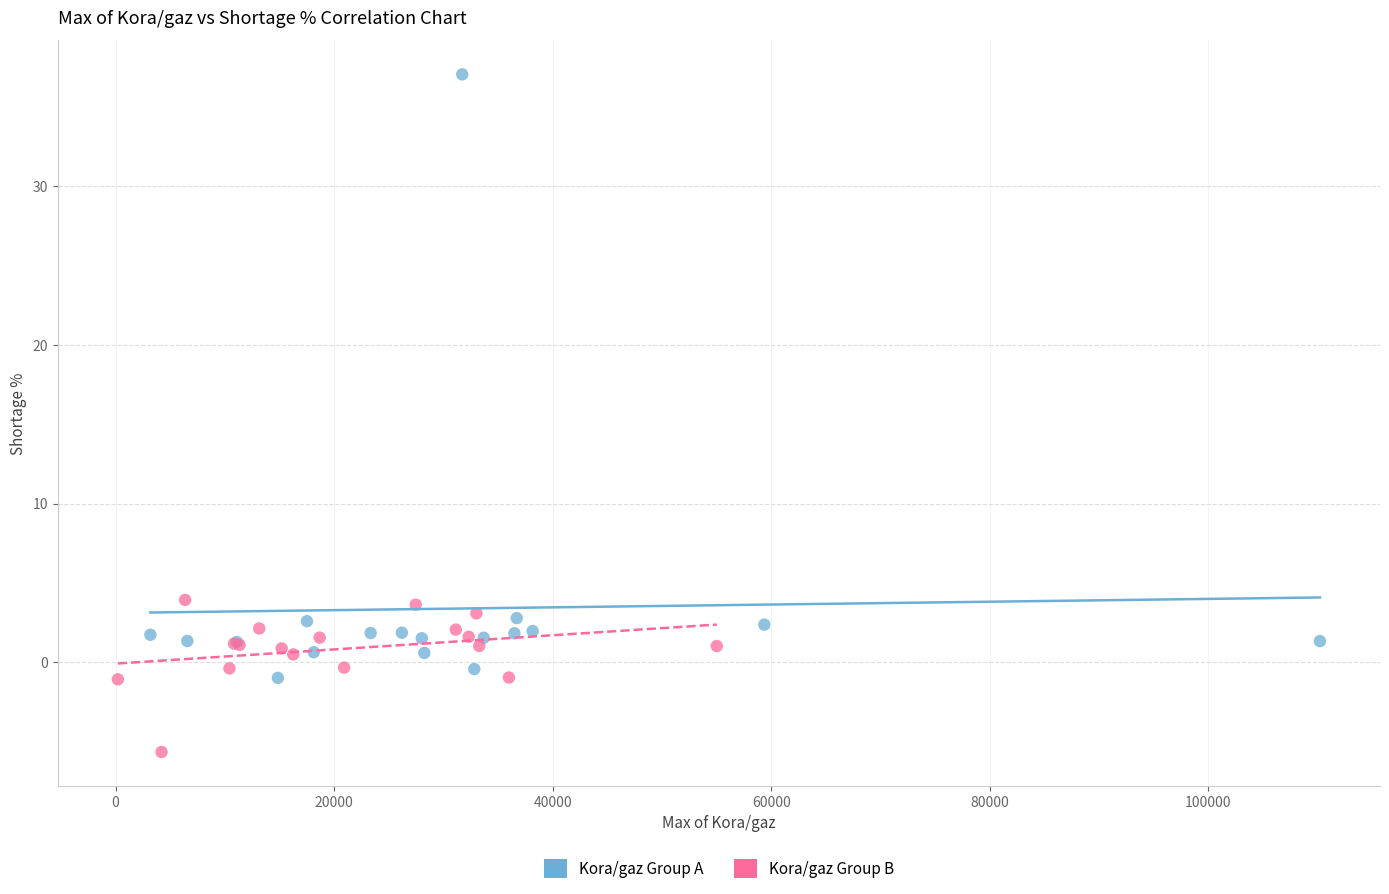

What are all the series names shown in the legend?

Kora/gaz Group A, Kora/gaz Group B